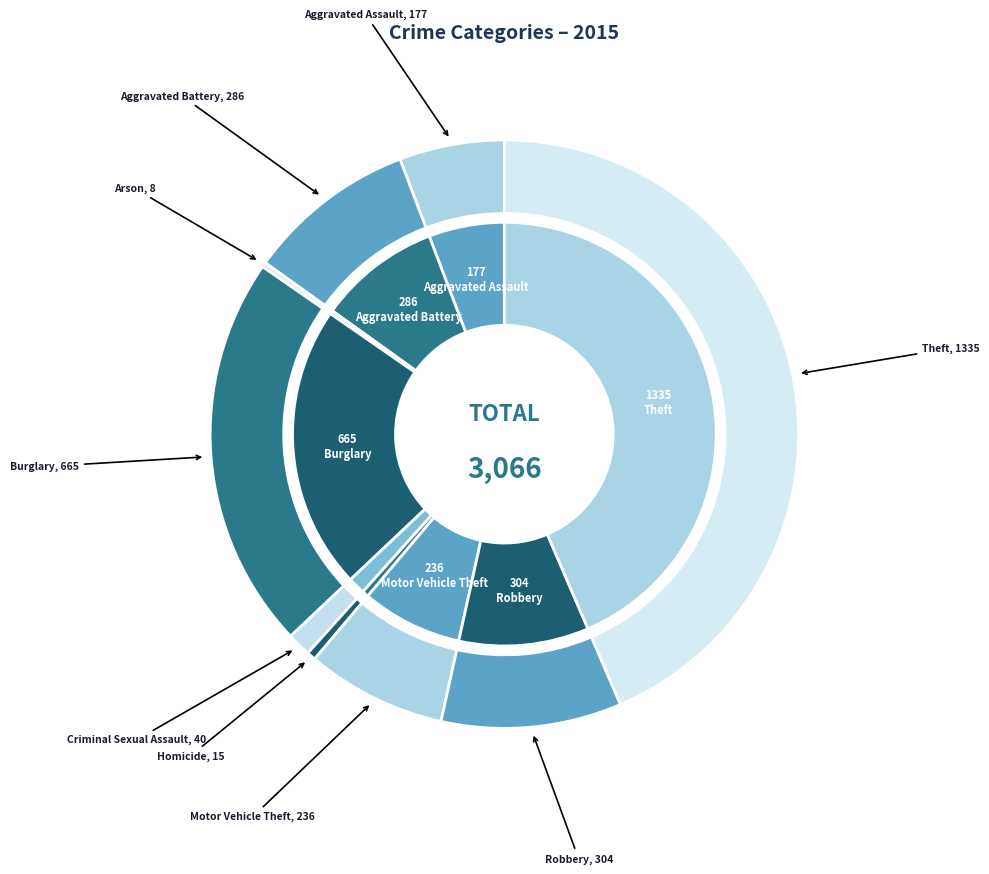

Approximately how many times larger is the value at Motor Vehicle Theft compared to Criminal Sexual Assault?

5.9